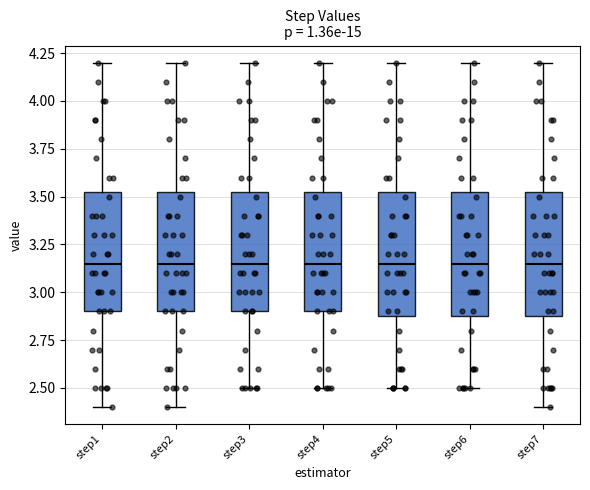

Reading left to right, transcribe this box plot: for each box, give where its median line is, the range the box spans, and where its two whiskers end, as read against the y-axis. The values are not printed on the chart, so give them approximately, as read against the axis.

step1: median 3.15, box 2.90 to 3.55, whiskers 2.40 to 4.20
step2: median 3.15, box 2.90 to 3.55, whiskers 2.40 to 4.20
step3: median 3.15, box 2.90 to 3.55, whiskers 2.50 to 4.20
step4: median 3.15, box 2.90 to 3.55, whiskers 2.50 to 4.20
step5: median 3.15, box 2.90 to 3.55, whiskers 2.50 to 4.20
step6: median 3.15, box 2.90 to 3.55, whiskers 2.50 to 4.20
step7: median 3.15, box 2.90 to 3.55, whiskers 2.40 to 4.20